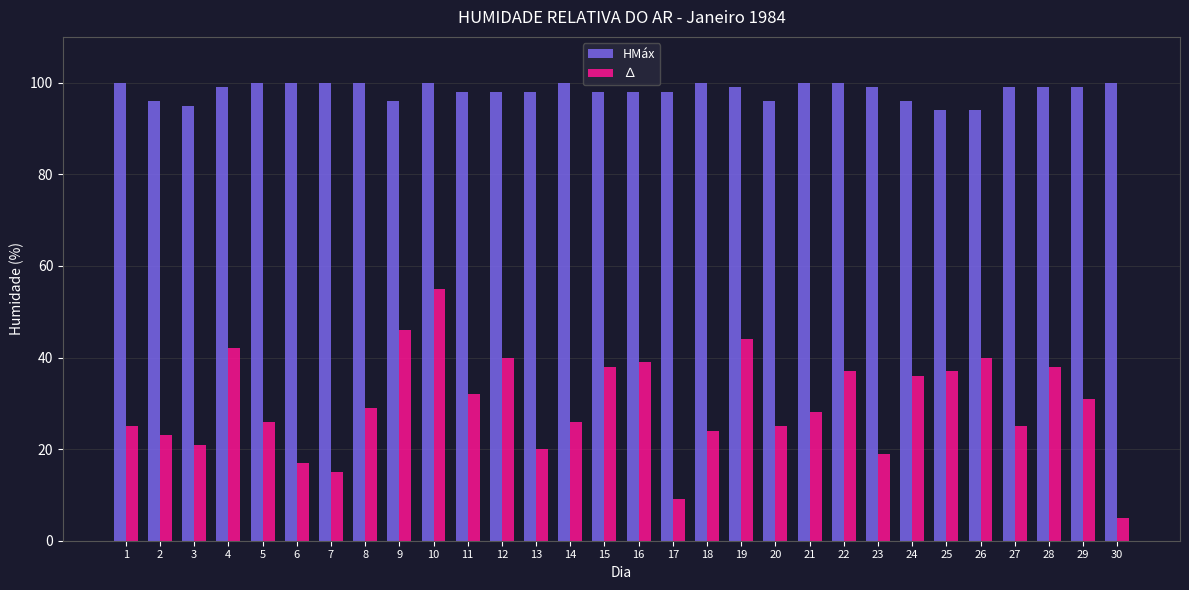

What is the sum of all HMáx values?

2949